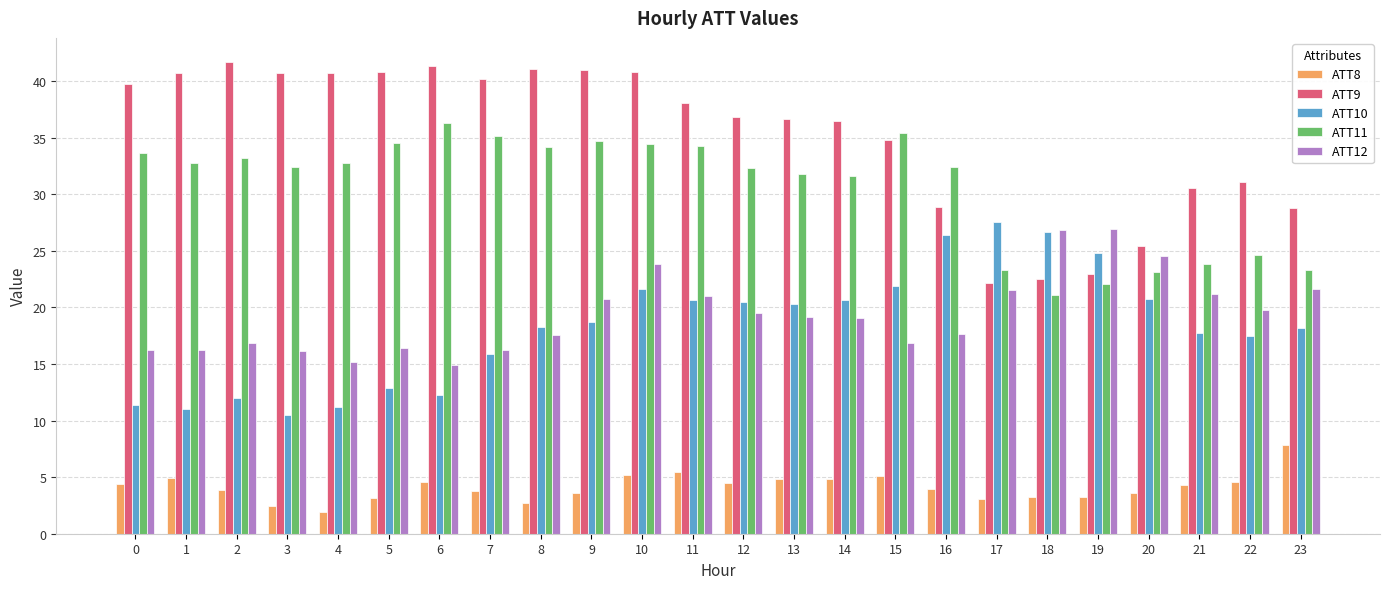

What is the difference between the highest and lowest values at 15?

30.3